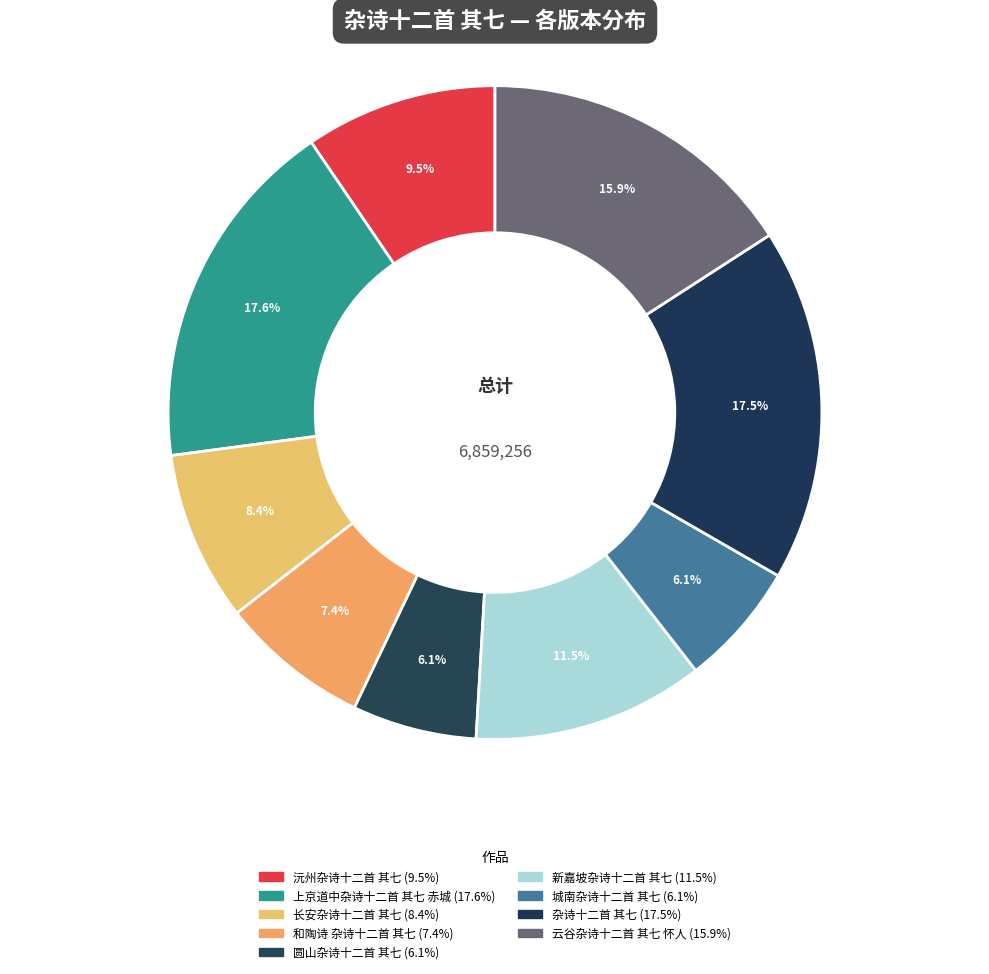

What is the smallest slice in the pie chart?

城南杂诗十二首 其七